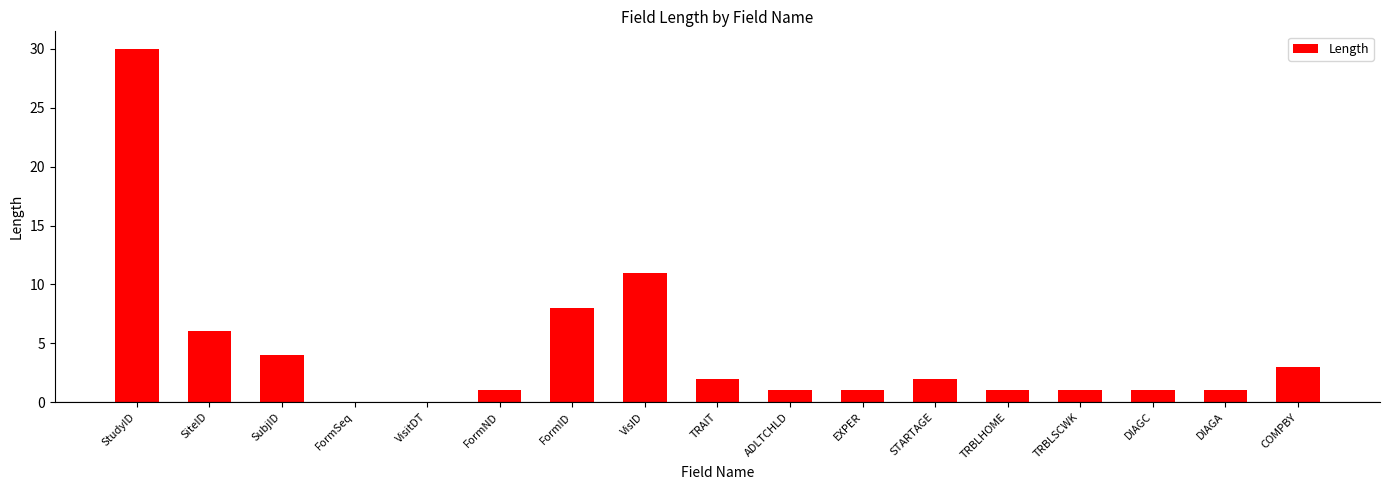

Between FormSeq and STARTAGE, which is larger?

STARTAGE